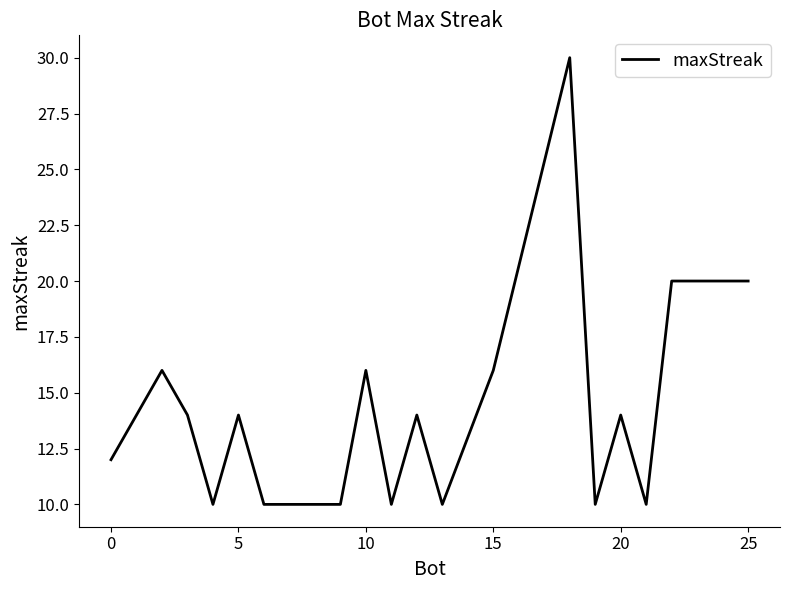

What is the smallest value displayed?

10